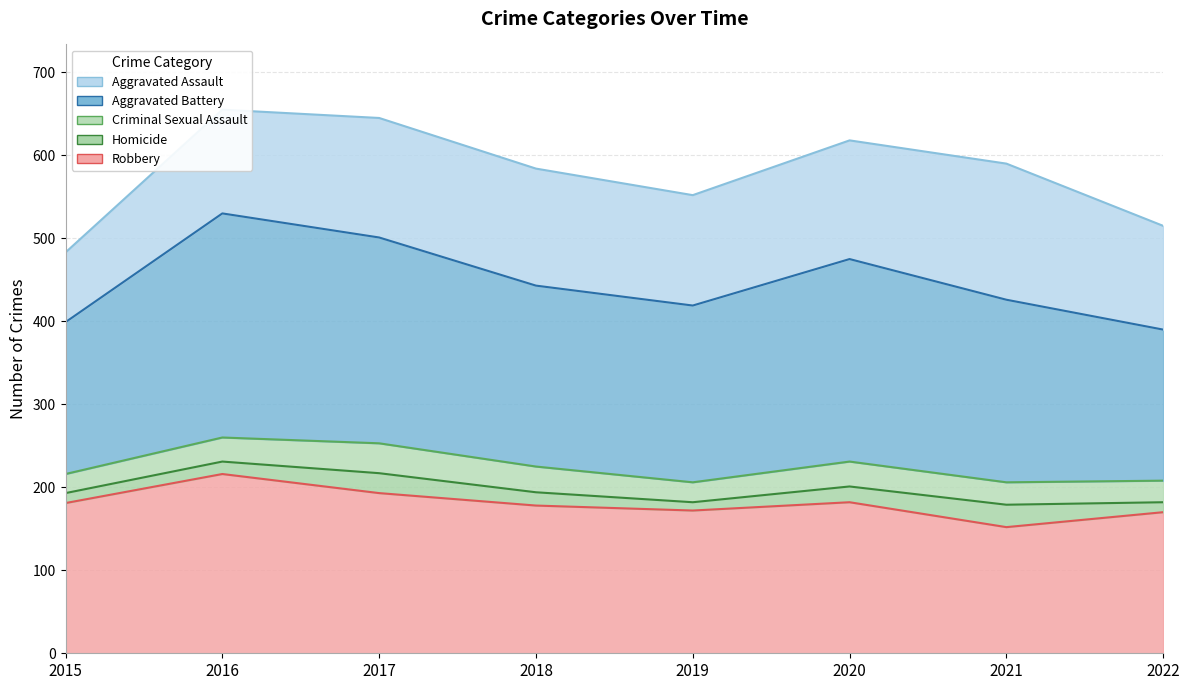

Which series has the largest total across all categories?

Aggravated Battery